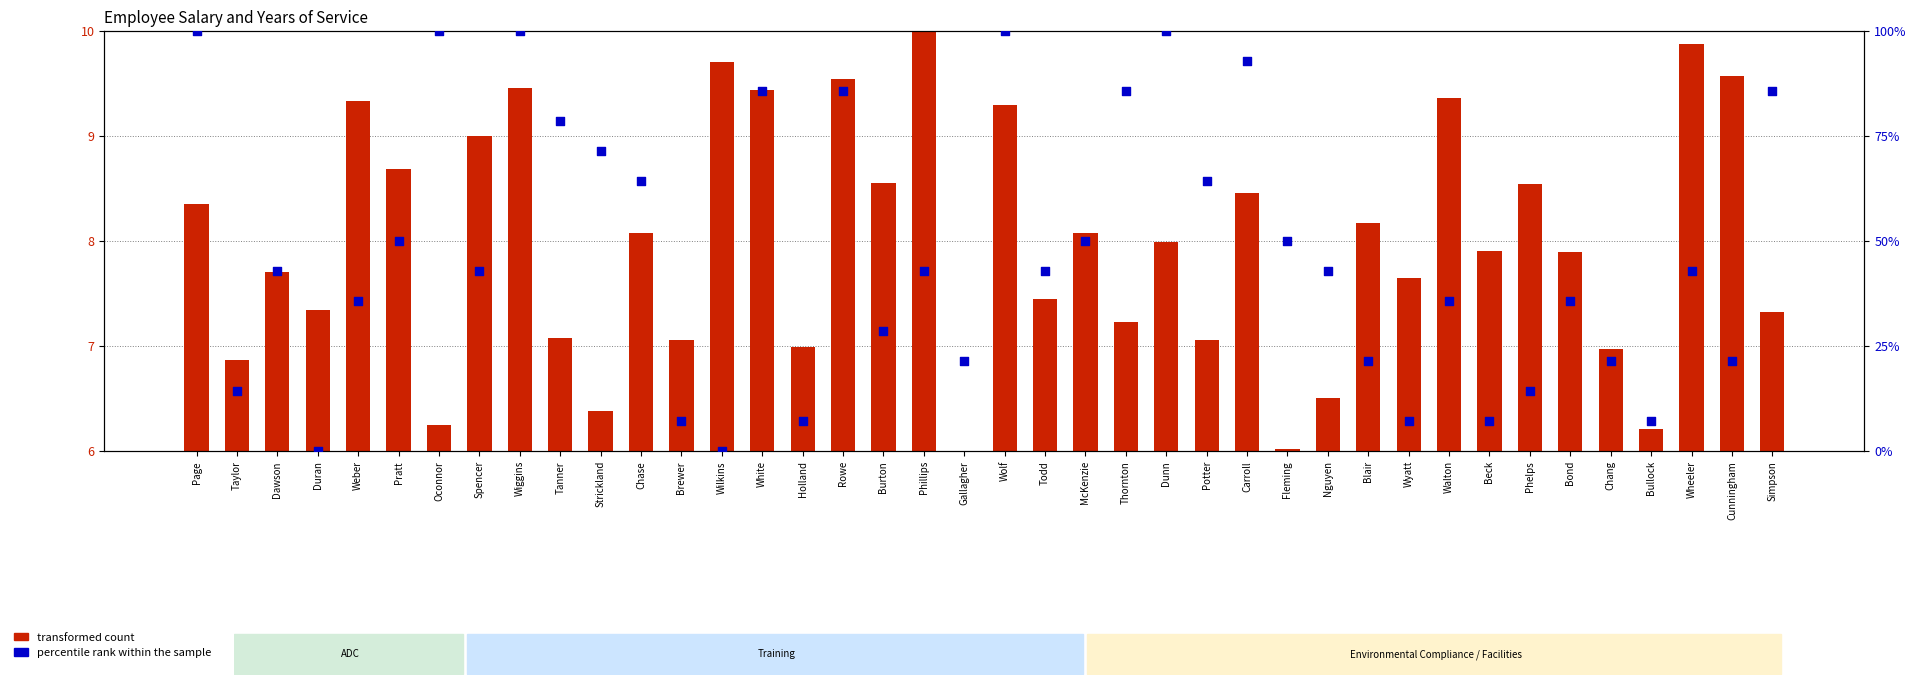

What are all the series names shown in the legend?

transformed count, percentile rank within the sample